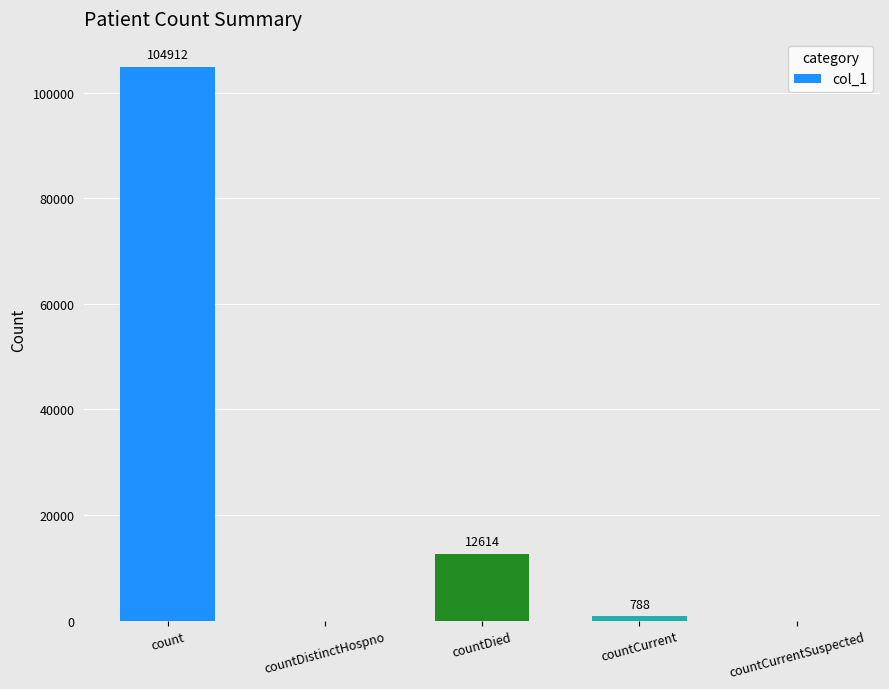

What is the difference between the values at count and countCurrent?

104124